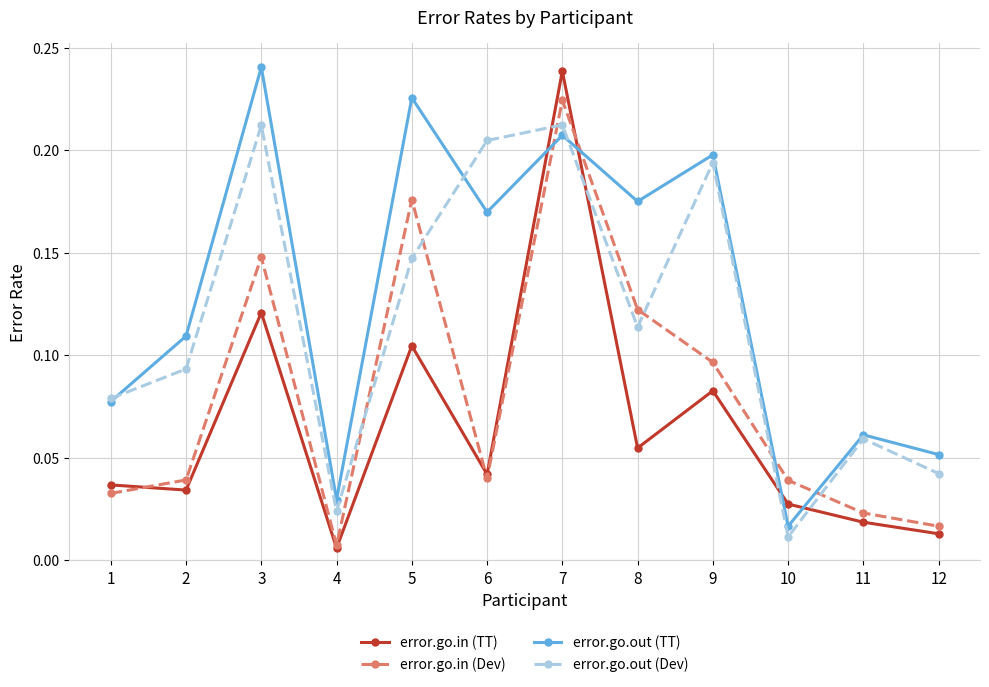

How many interior local valleys does the error.go.out (TT) series have?

4